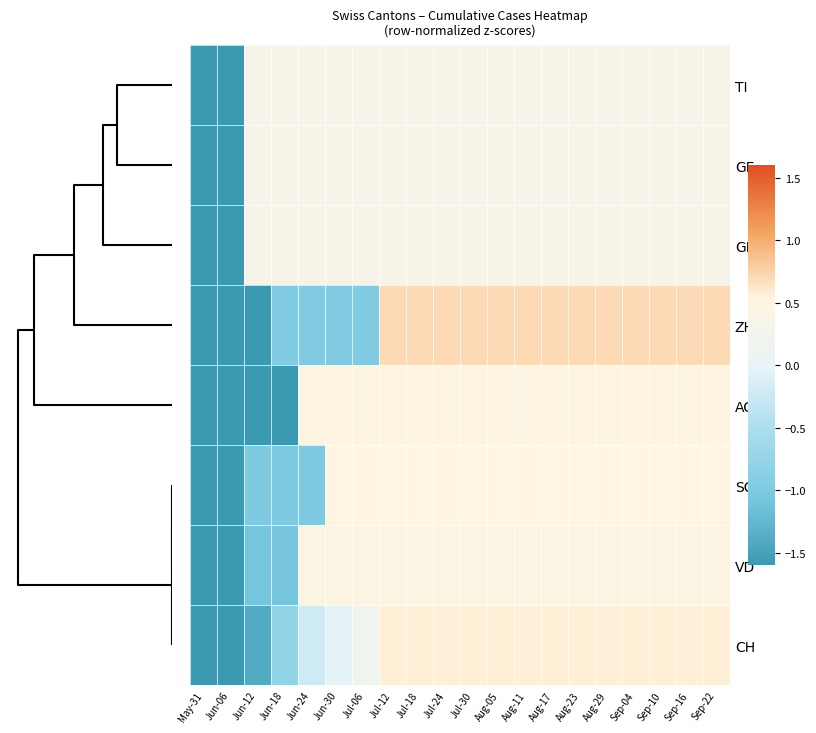

What is the greatest value displayed?

0.7